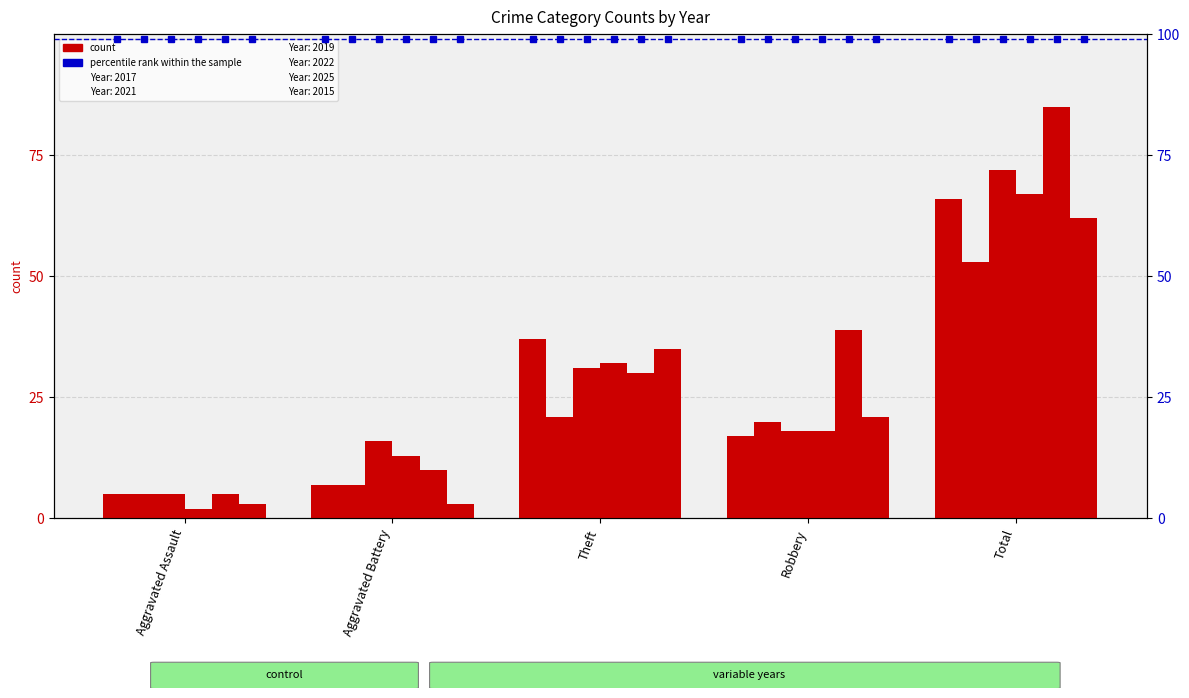

What are all the series names shown in the legend?

2017, 2021, 2019, 2022, 2025, 2015